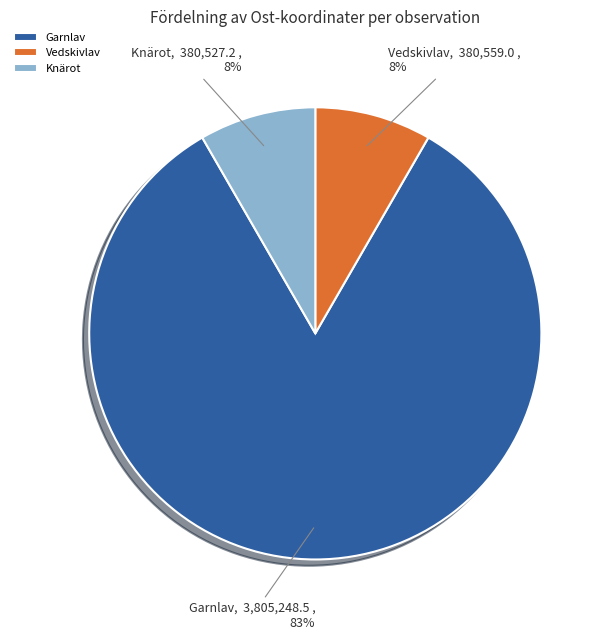

Do Vedskivlav and Knärot together represent more than half of the pie?

No